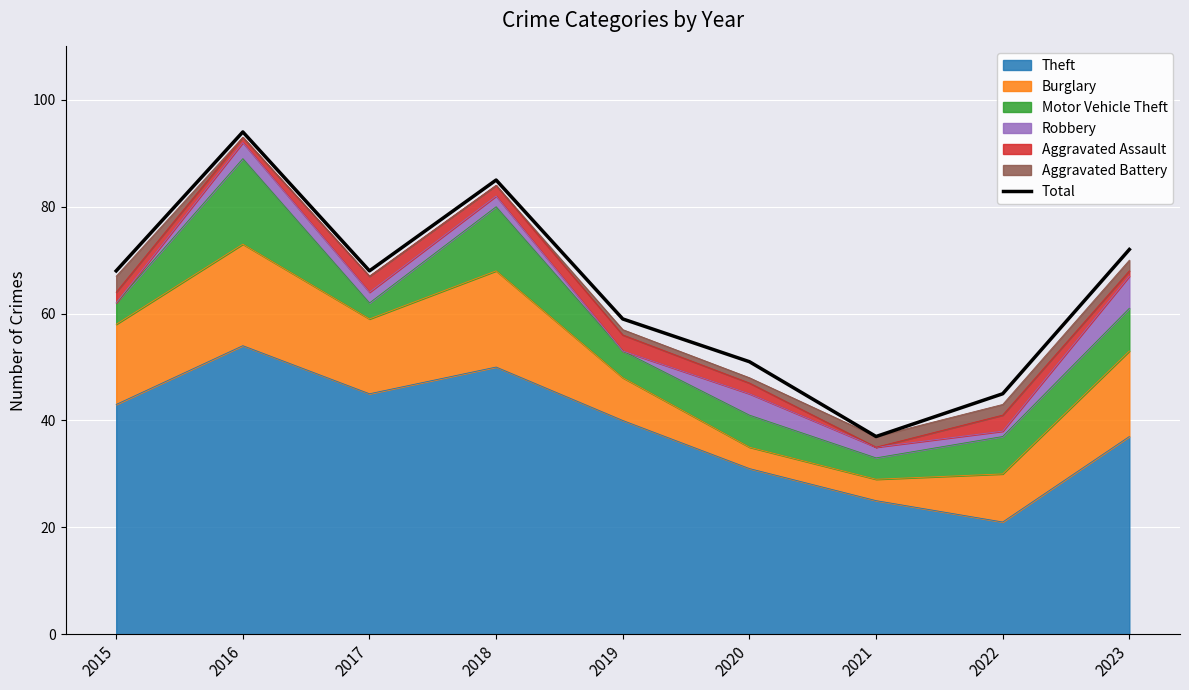

At which category does the data reach its first local valley?

2017